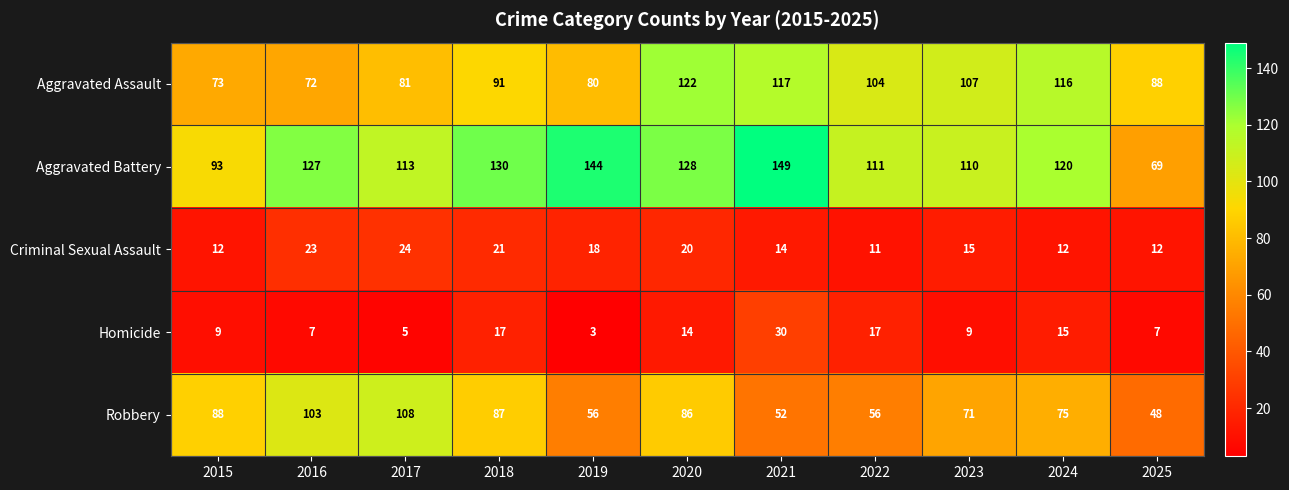

The value of Criminal Sexual Assault at 2015 is 12. True or false?

True